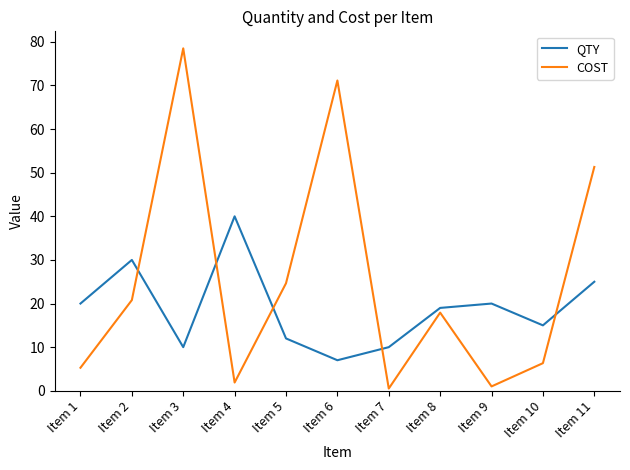

What is the difference between the maximum and minimum values in the COST series?

78.0